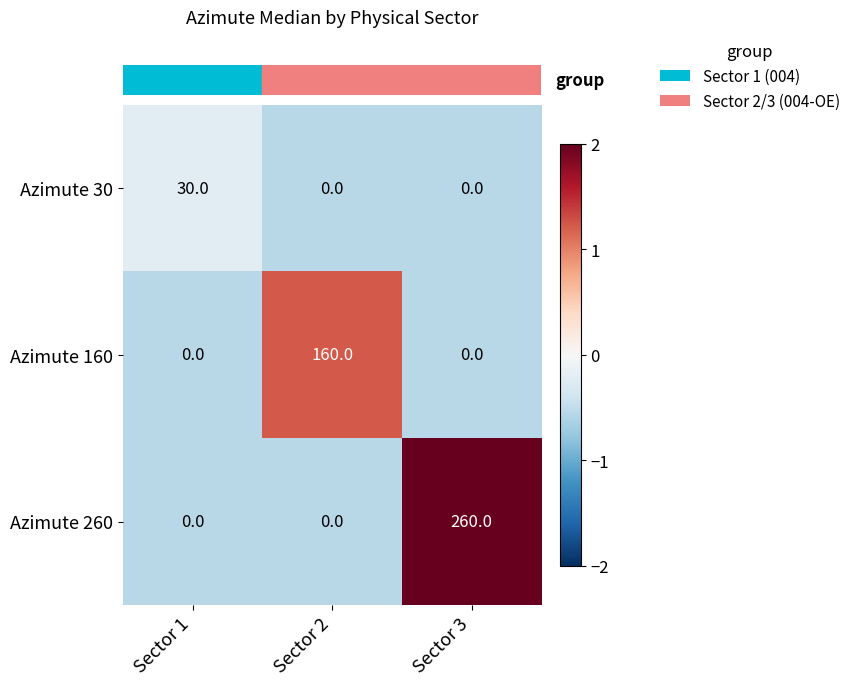

At which category is the sum across all series the highest?

Sector 3